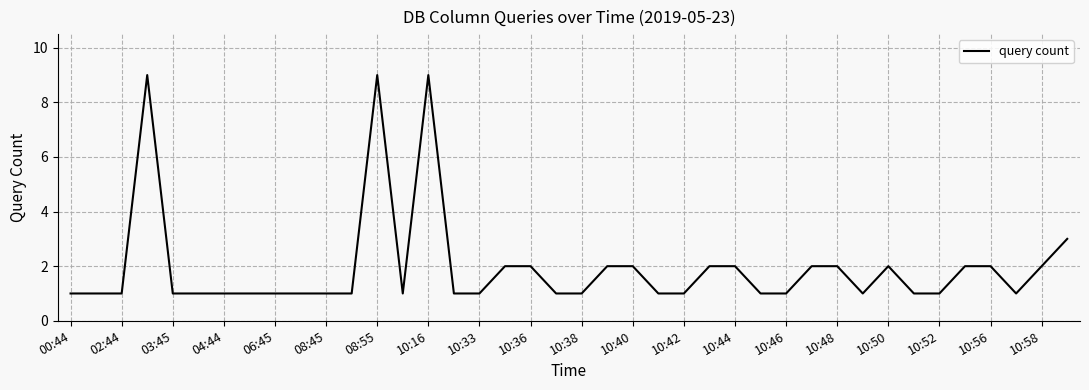

What is the greatest value displayed?

9